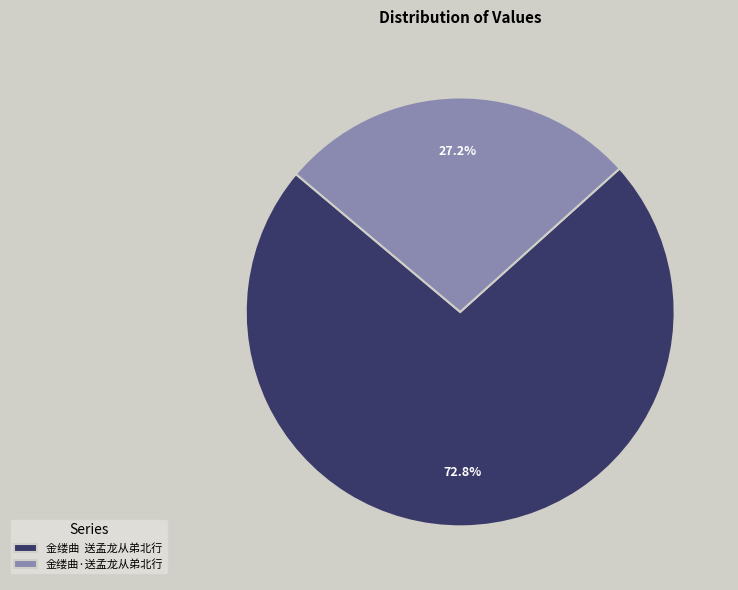

To the nearest percent, what is the difference between the largest and smallest slice percentages?

46%